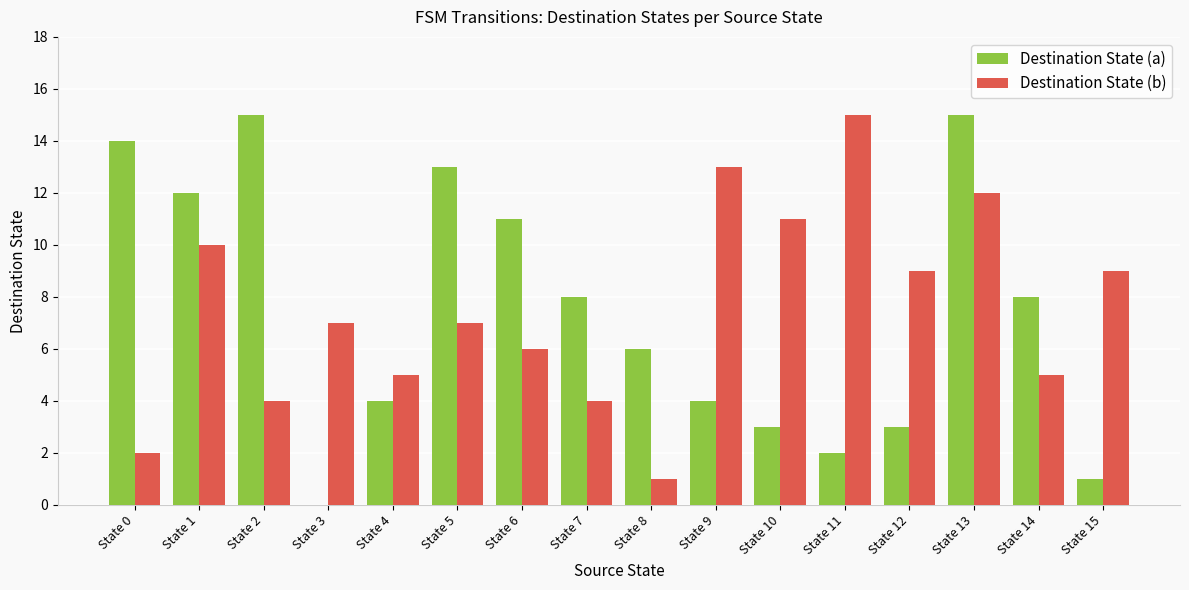

Reading right to left, transcribe all the data shown in this chart.

Destination State (a): 1	8	15	3	2	3	4	6	8	11	13	4	0	15	12	14
Destination State (b): 9	5	12	9	15	11	13	1	4	6	7	5	7	4	10	2